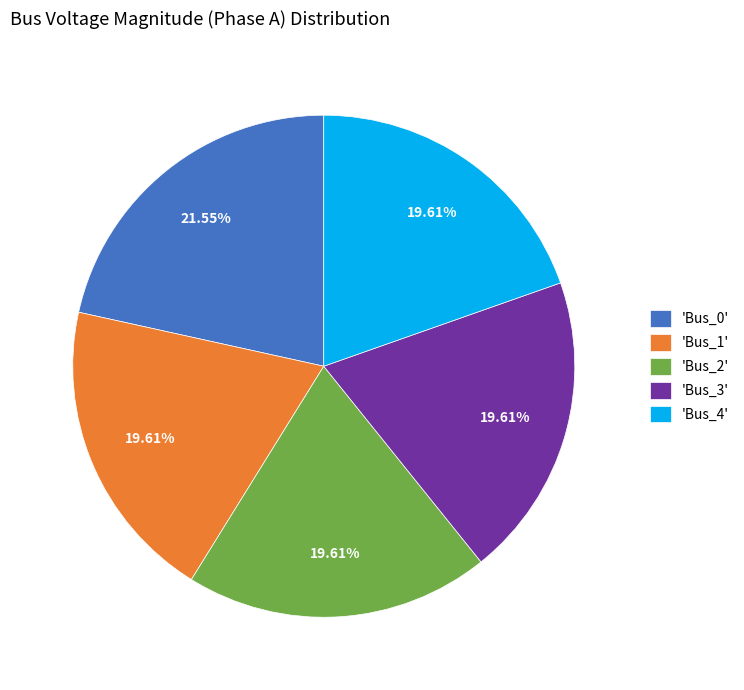

Which slice is the largest?

'Bus_0'